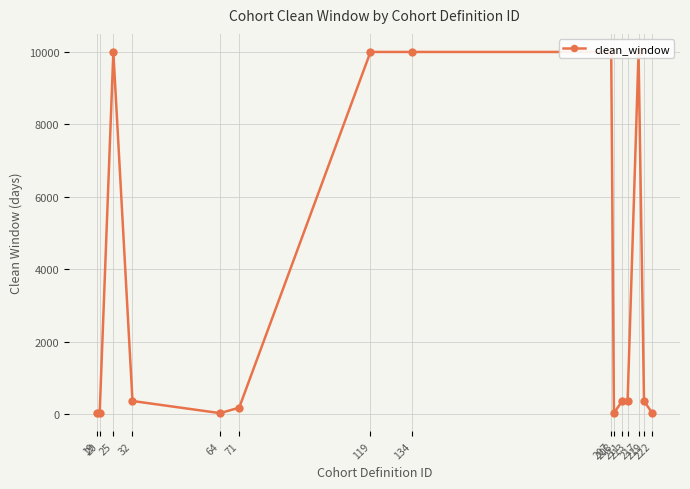

How many lines are shown in the chart?

1